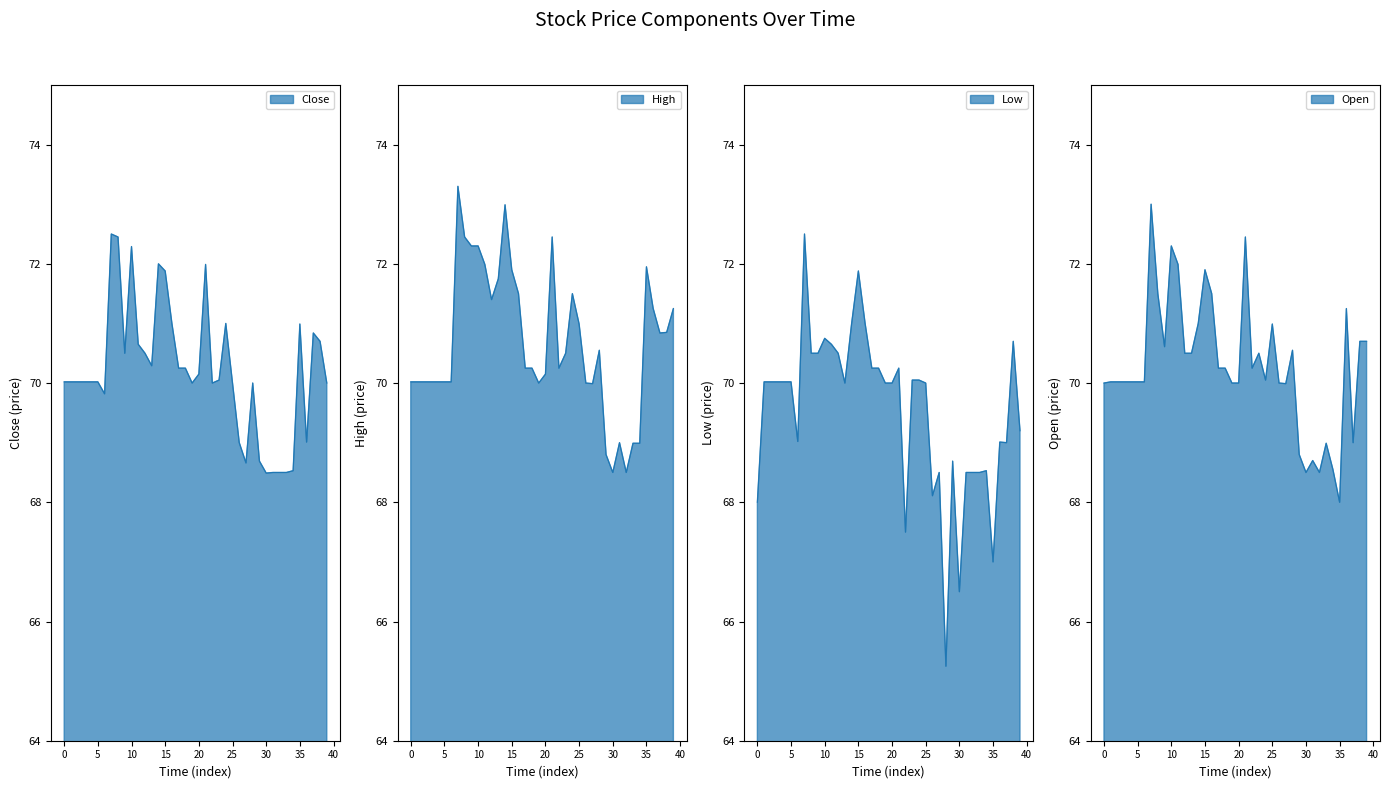

True or false: High has more than 0 interior local peaks.

True